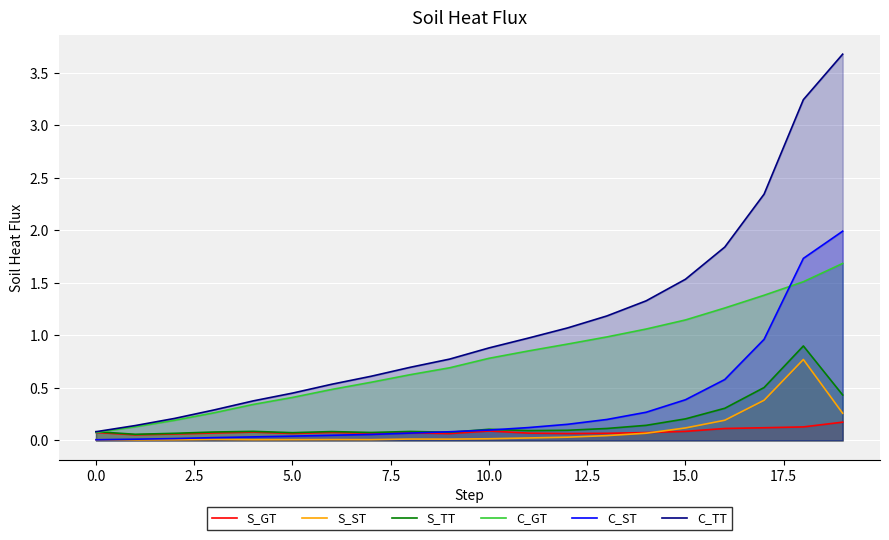

Which series has the largest range (max minus min)?

C_TT